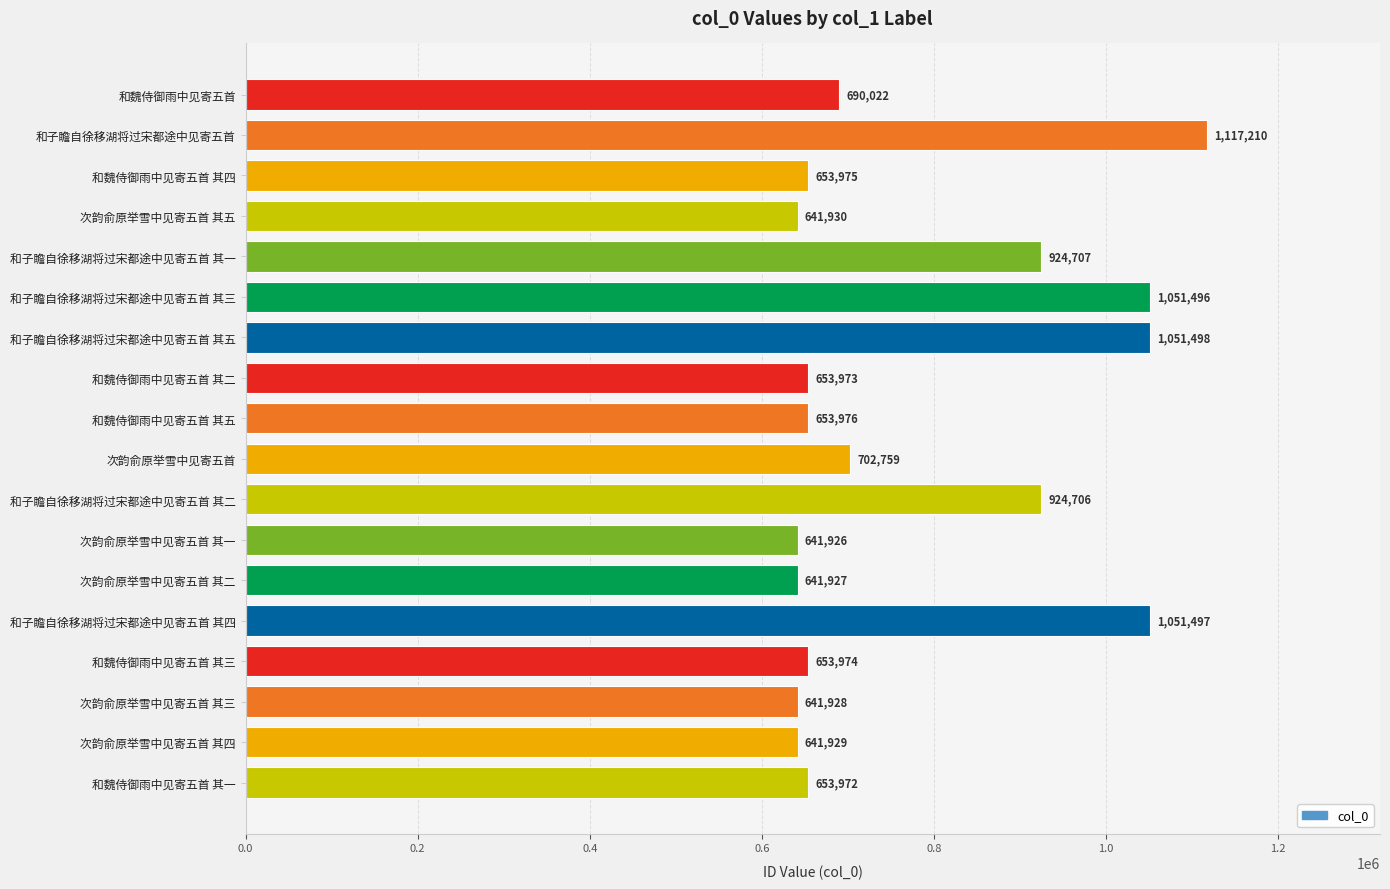

List the labels in order of value, largest first.

和子瞻自徐移湖将过宋都途中见寄五首, 和子瞻自徐移湖将过宋都途中见寄五首 其五, 和子瞻自徐移湖将过宋都途中见寄五首 其四, 和子瞻自徐移湖将过宋都途中见寄五首 其三, 和子瞻自徐移湖将过宋都途中见寄五首 其一, 和子瞻自徐移湖将过宋都途中见寄五首 其二, 次韵俞原举雪中见寄五首, 和魏侍御雨中见寄五首, 和魏侍御雨中见寄五首 其五, 和魏侍御雨中见寄五首 其四, 和魏侍御雨中见寄五首 其三, 和魏侍御雨中见寄五首 其二, 和魏侍御雨中见寄五首 其一, 次韵俞原举雪中见寄五首 其五, 次韵俞原举雪中见寄五首 其四, 次韵俞原举雪中见寄五首 其三, 次韵俞原举雪中见寄五首 其二, 次韵俞原举雪中见寄五首 其一